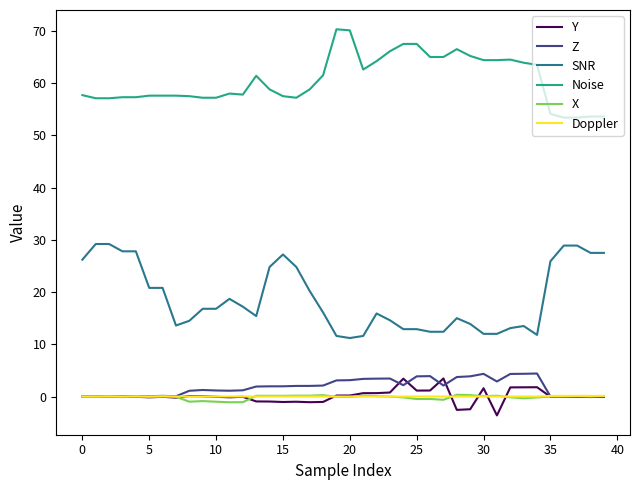

True or false: SNR and Z intersect in this chart.

False